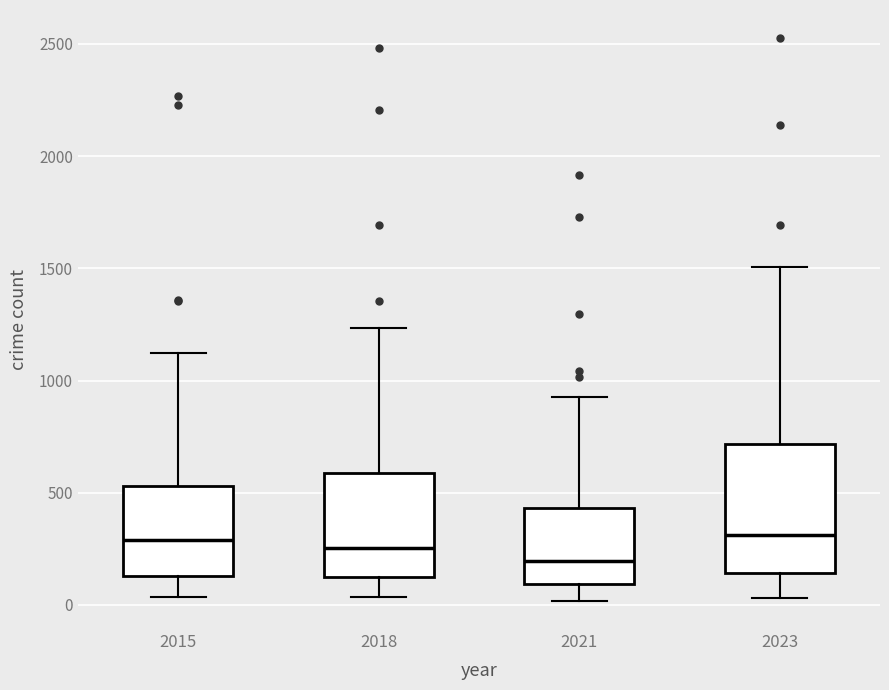

Which box is the tallest, from its lower edge to its upper edge?

2023